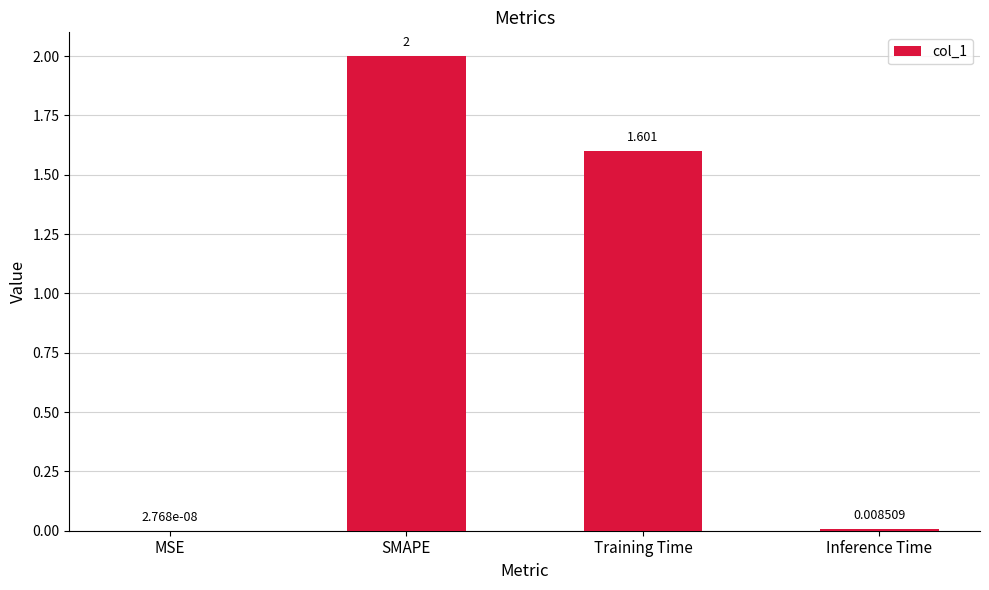

What is the change in value from MSE to Training Time?

+1.6